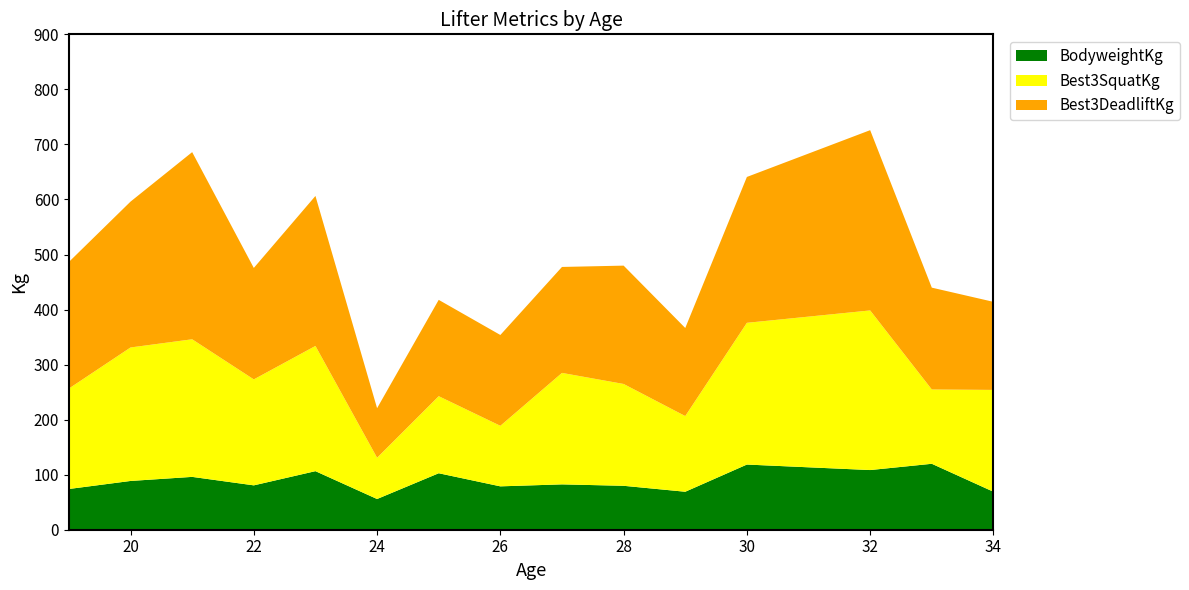

Reading left to right, extract all data points from this chart.

BodyweightKg: 74.0	88.6	96.0	80.6	106.4	55.8	102.6	78.8	82.4	79.8	69.0	118.4	108.4	119.8	69.0
Best3SquatKg: 182.5	242.5	250.0	192.5	227.5	75.0	140.0	110.0	202.5	185.0	137.5	257.5	290.0	135.0	185.0
Best3DeadliftKg: 230.0	265.0	340.0	202.5	272.5	90.0	175.0	165.0	192.5	215.0	160.0	265.0	327.5	185.0	160.0